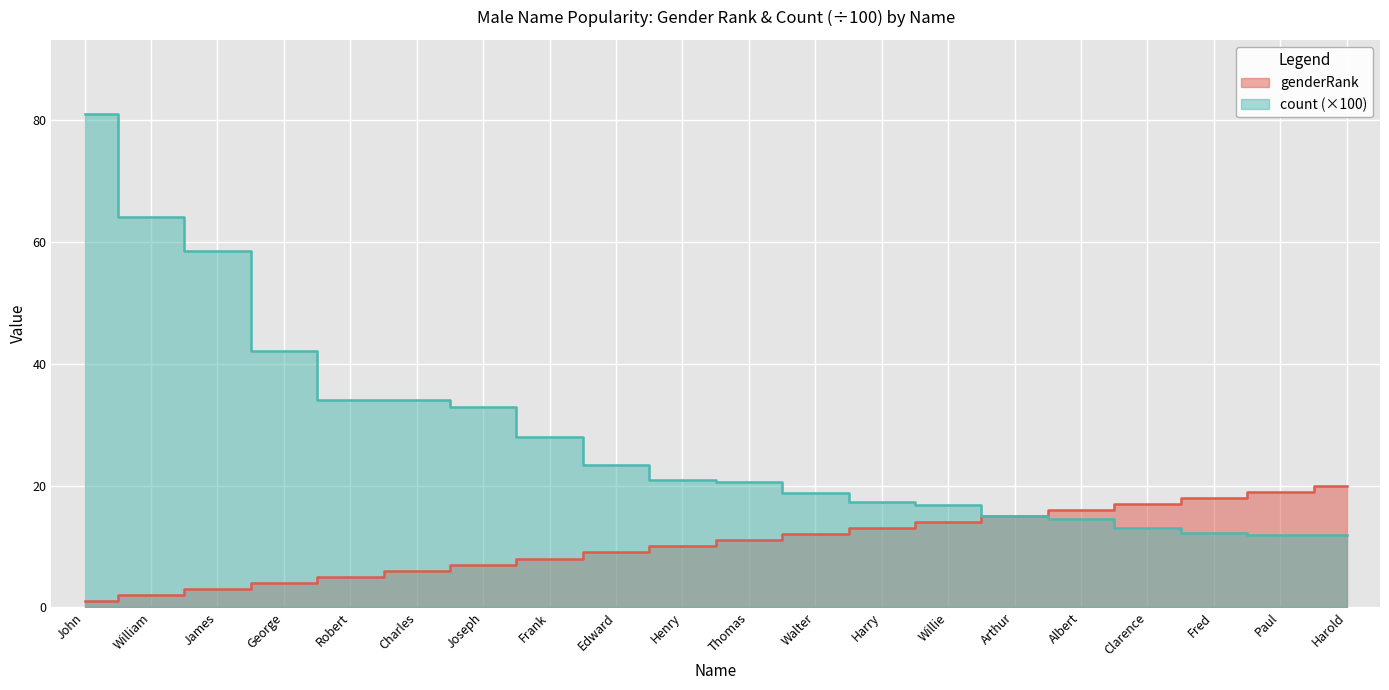

Which has a higher value, Clarence or John?

Clarence